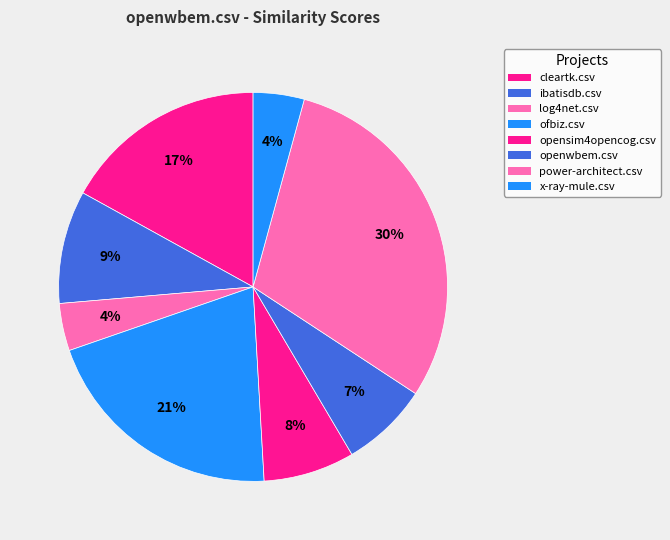

True or false: log4net.csv accounts for 1% of the total.

False